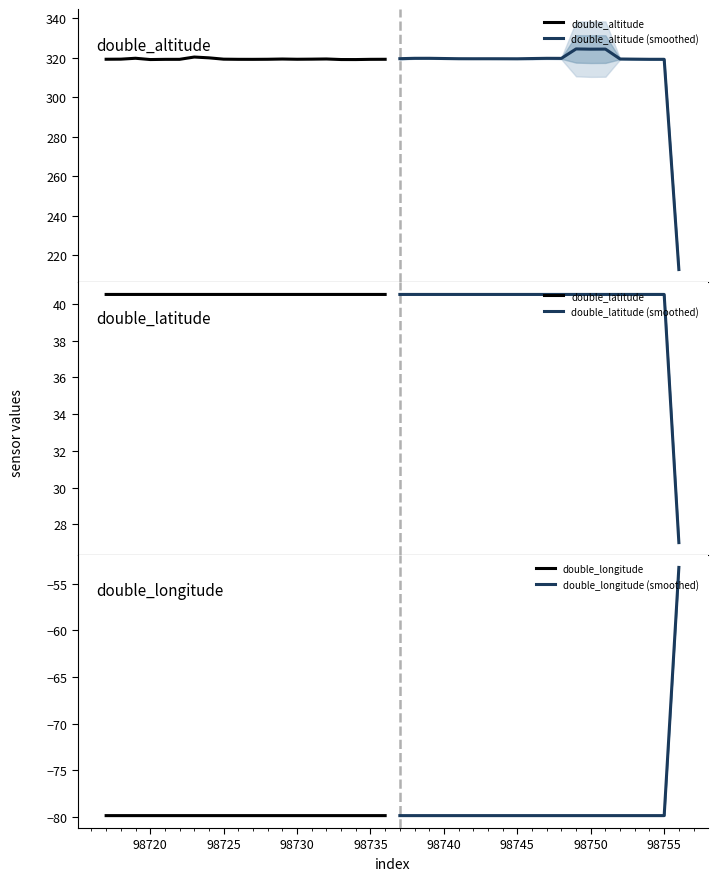

Does the chart have visible grid lines?

No